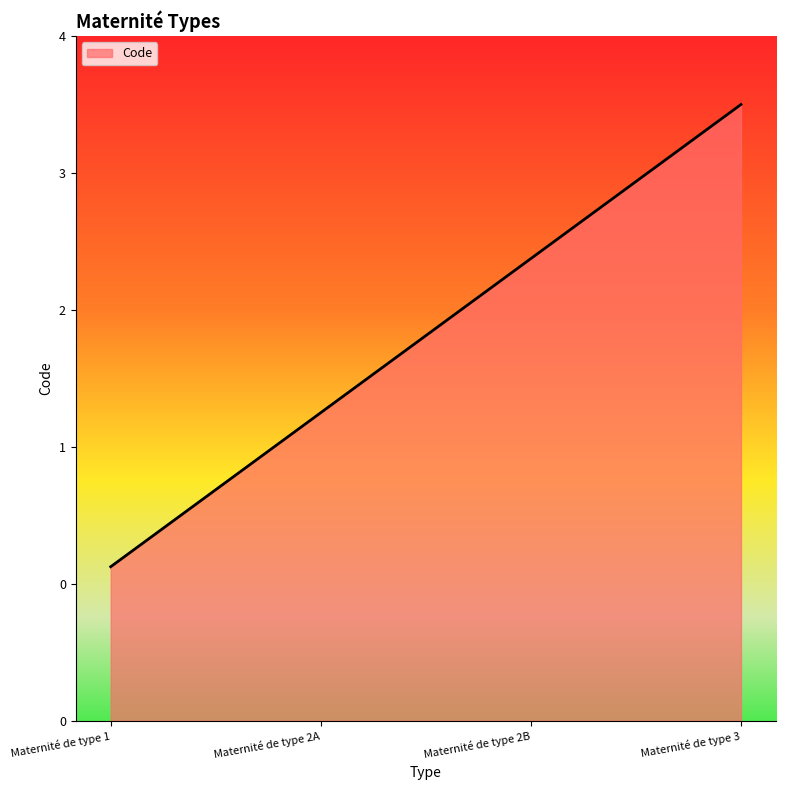

Does the chart display data point markers on the line(s)?

No